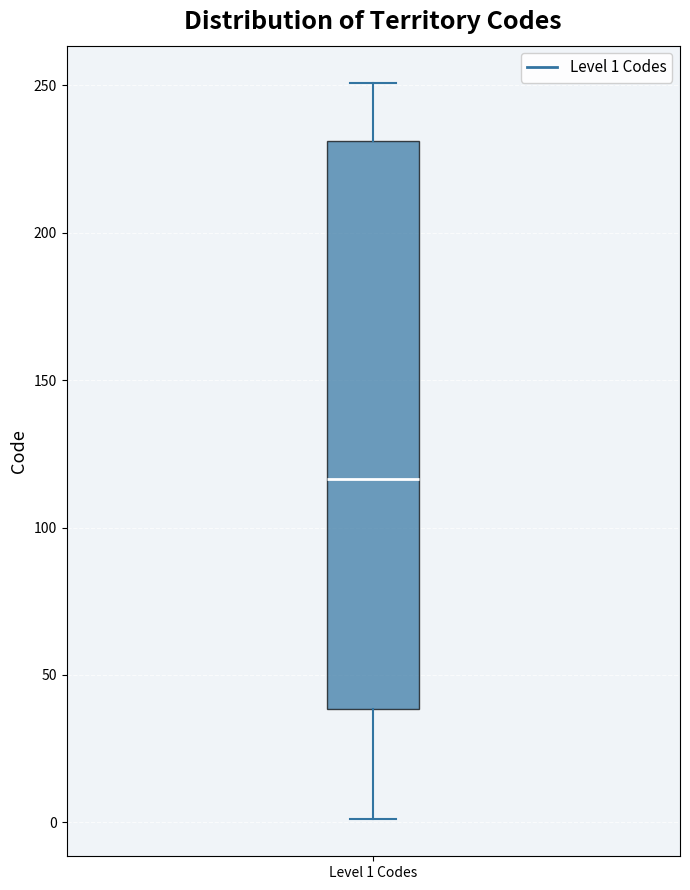

Where is the lower edge of the box for Level 1 Codes on the y-axis? The values are not printed on the chart, so give them approximately, as read against the axis.

40